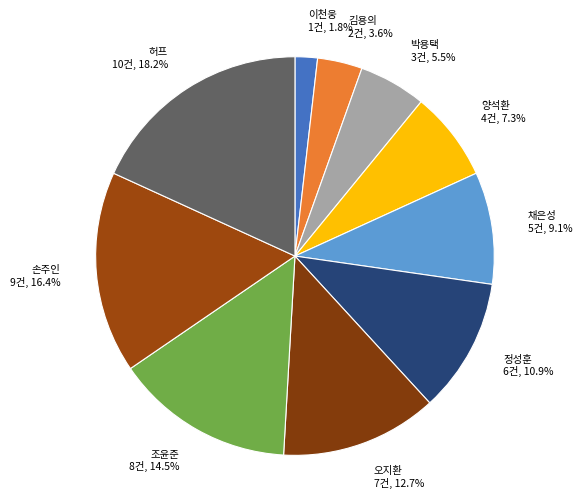

To the nearest percent, what percentage of the pie is 손주인?

16%